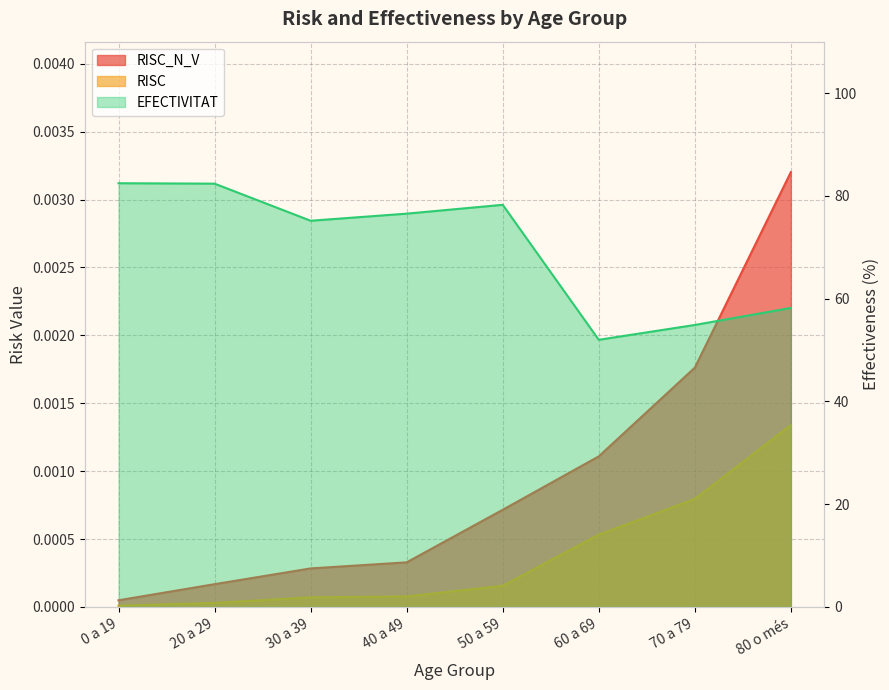

What are all the series names shown in the legend?

RISC_N_V, RISC, EFECTIVITAT